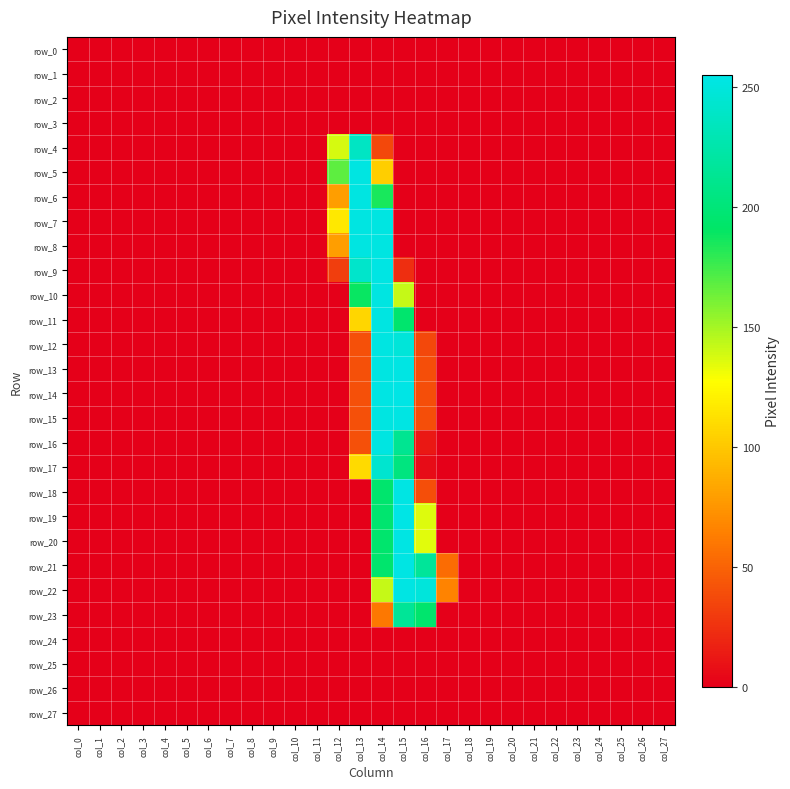

True or false: row_25 has a value of 0 at col_16.

True